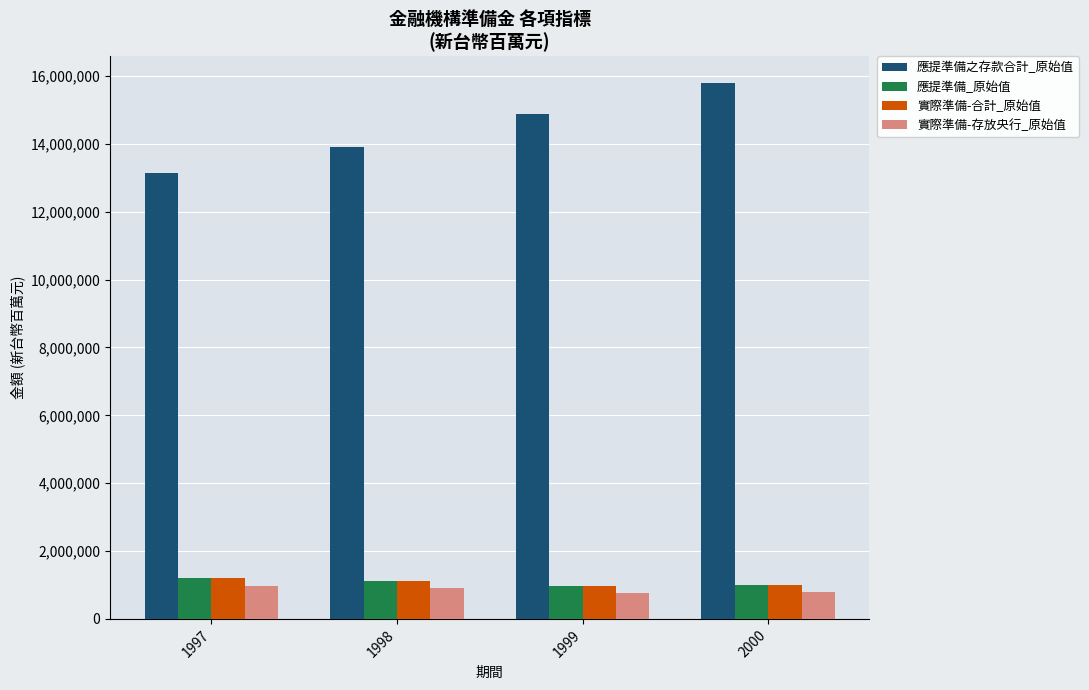

What is the difference between the highest and lowest values at 1998?

12993405